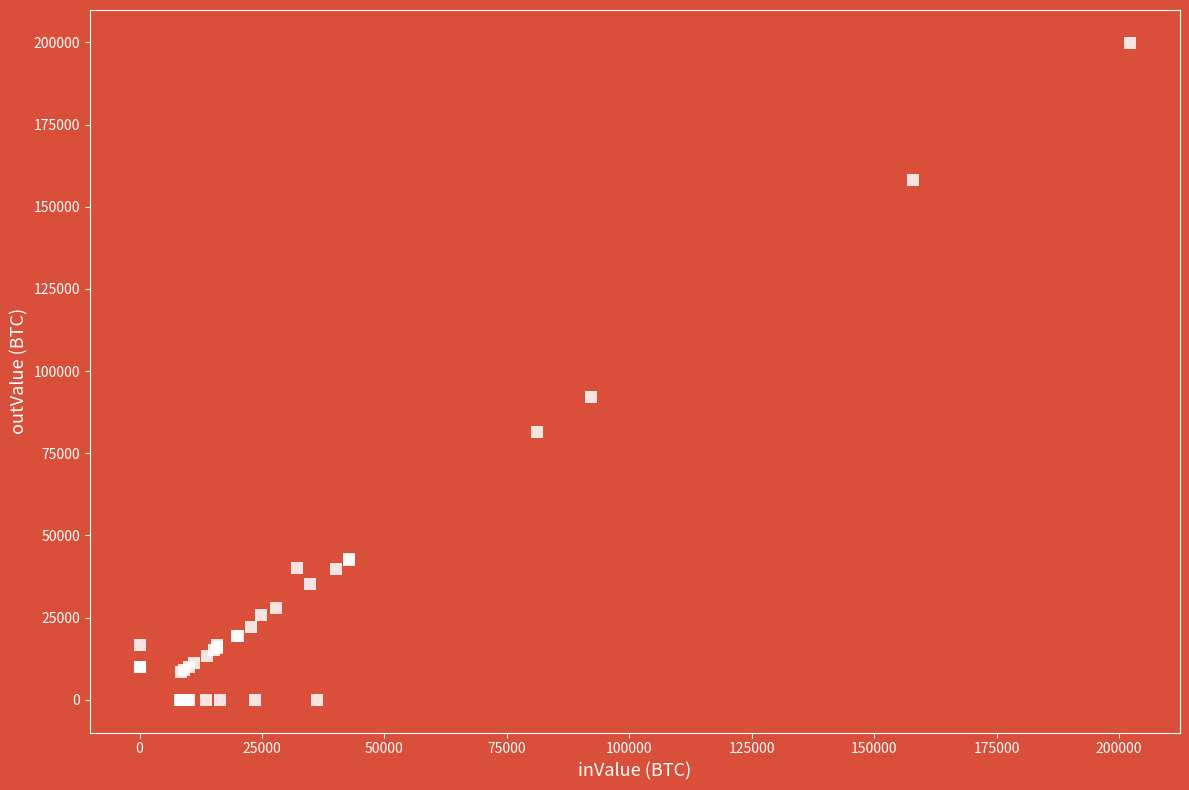

What Y value in the scatter plot is closest to 99946?

92221.5